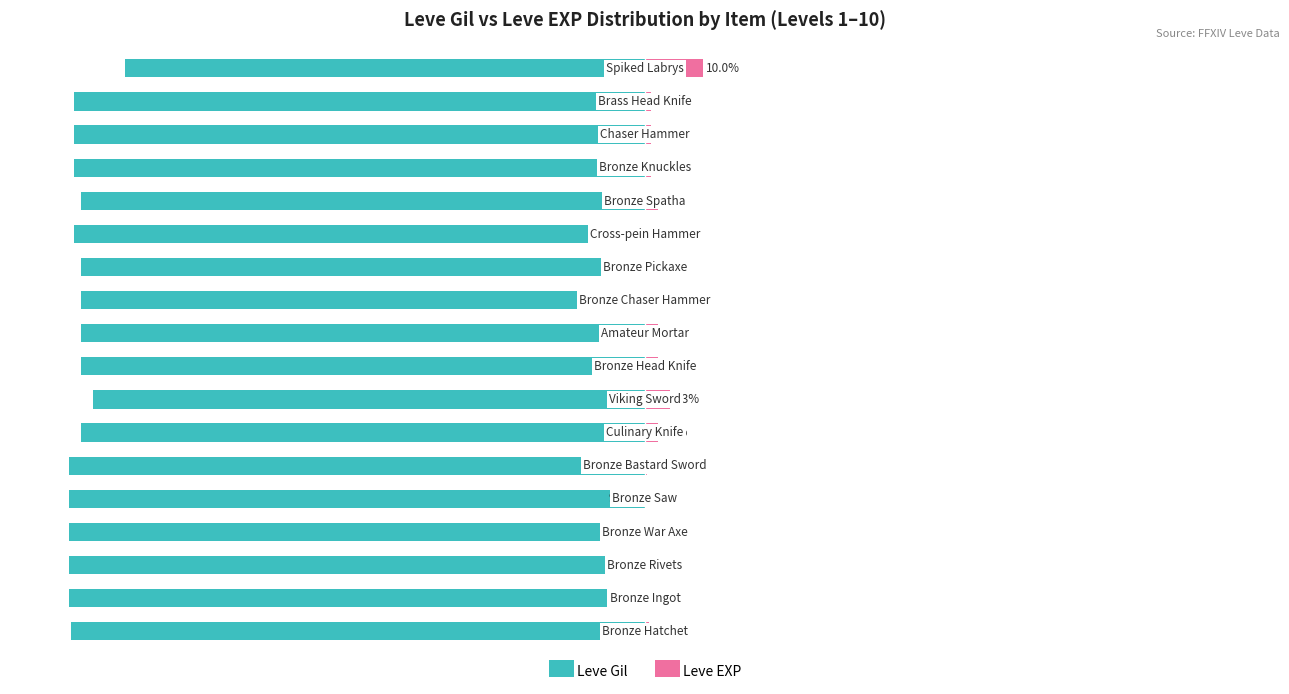

Which series changed the most between 6 and 11?

Leve Gil